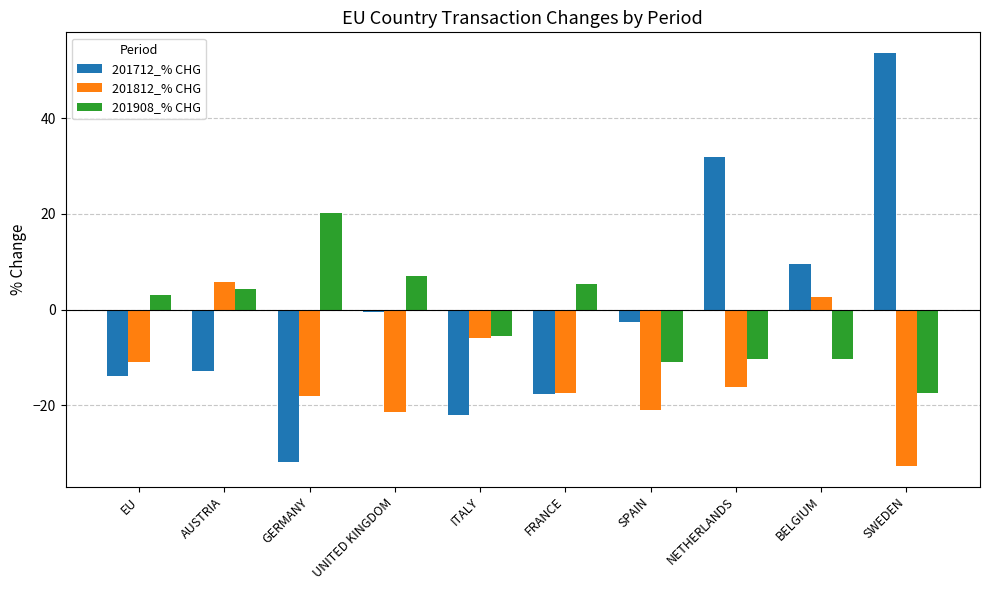

What is the label of the 9th bar from the left?

BELGIUM